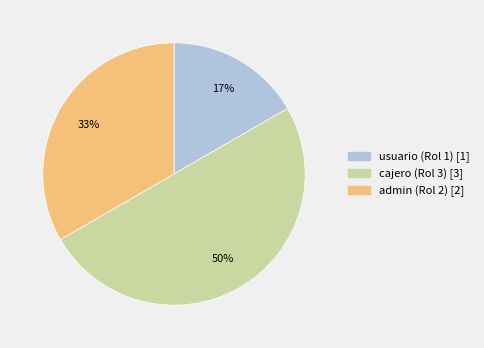

To the nearest percent, what portion does usuario (Rol 1) represent?

17%